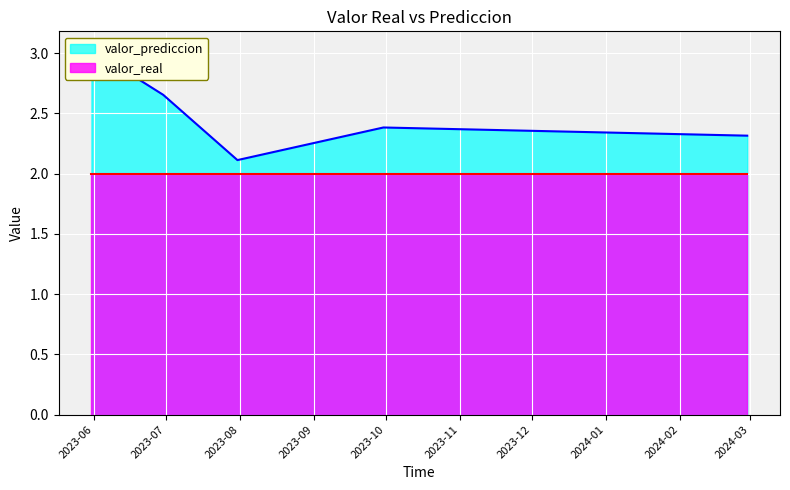

Is it true that the value at 2023-09-30 is 1.3?

False